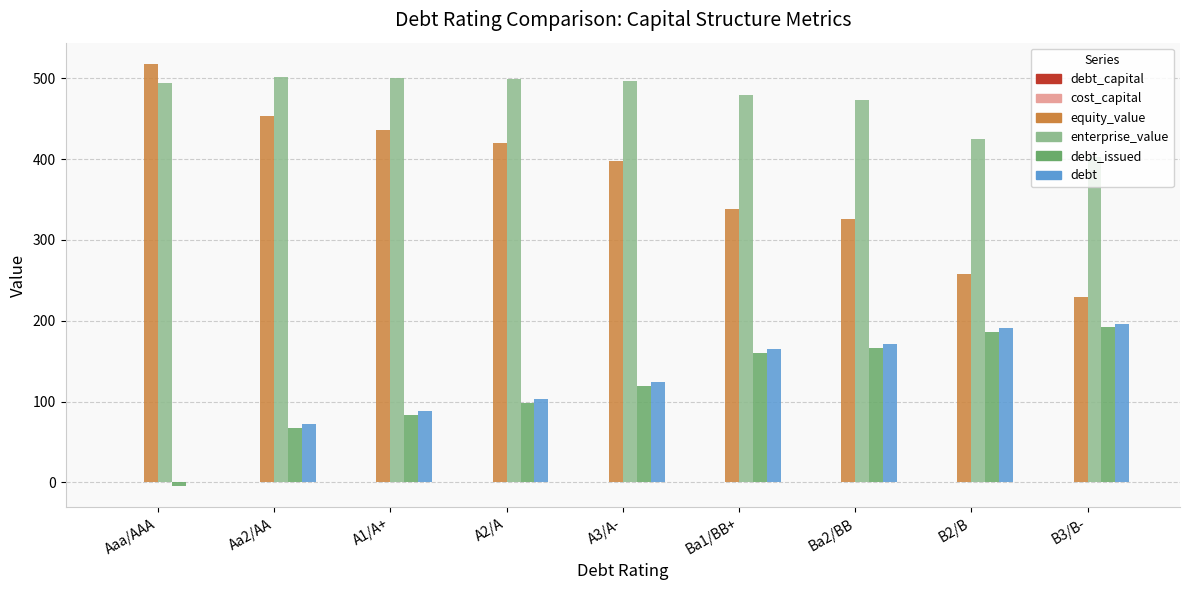

Which series changed the most between Ba2/BB and B2/B?

equity_value